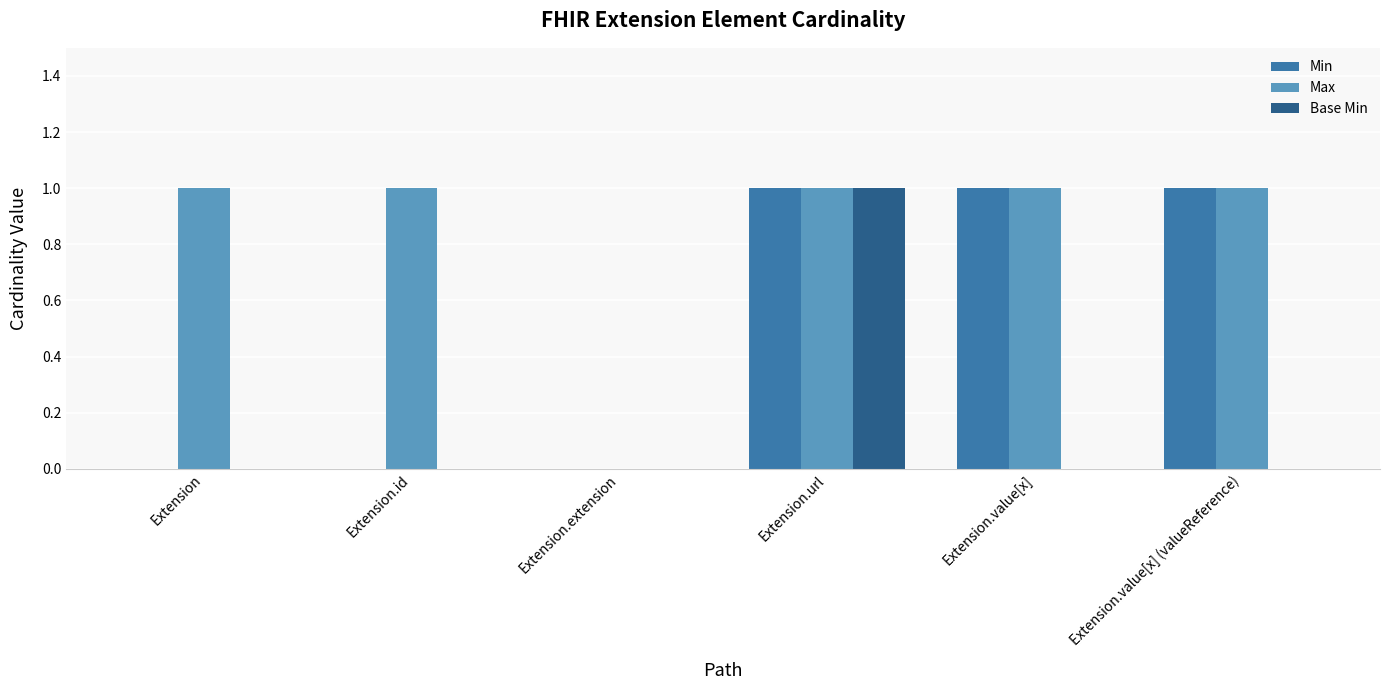

The value of Max at Extension.value[x] (valueReference) is 1. True or false?

True